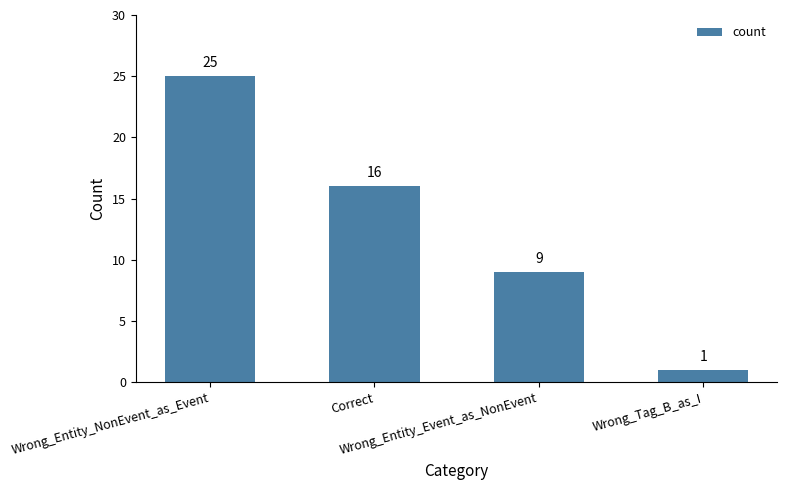

Where is the data nearest to the value 13?

Correct